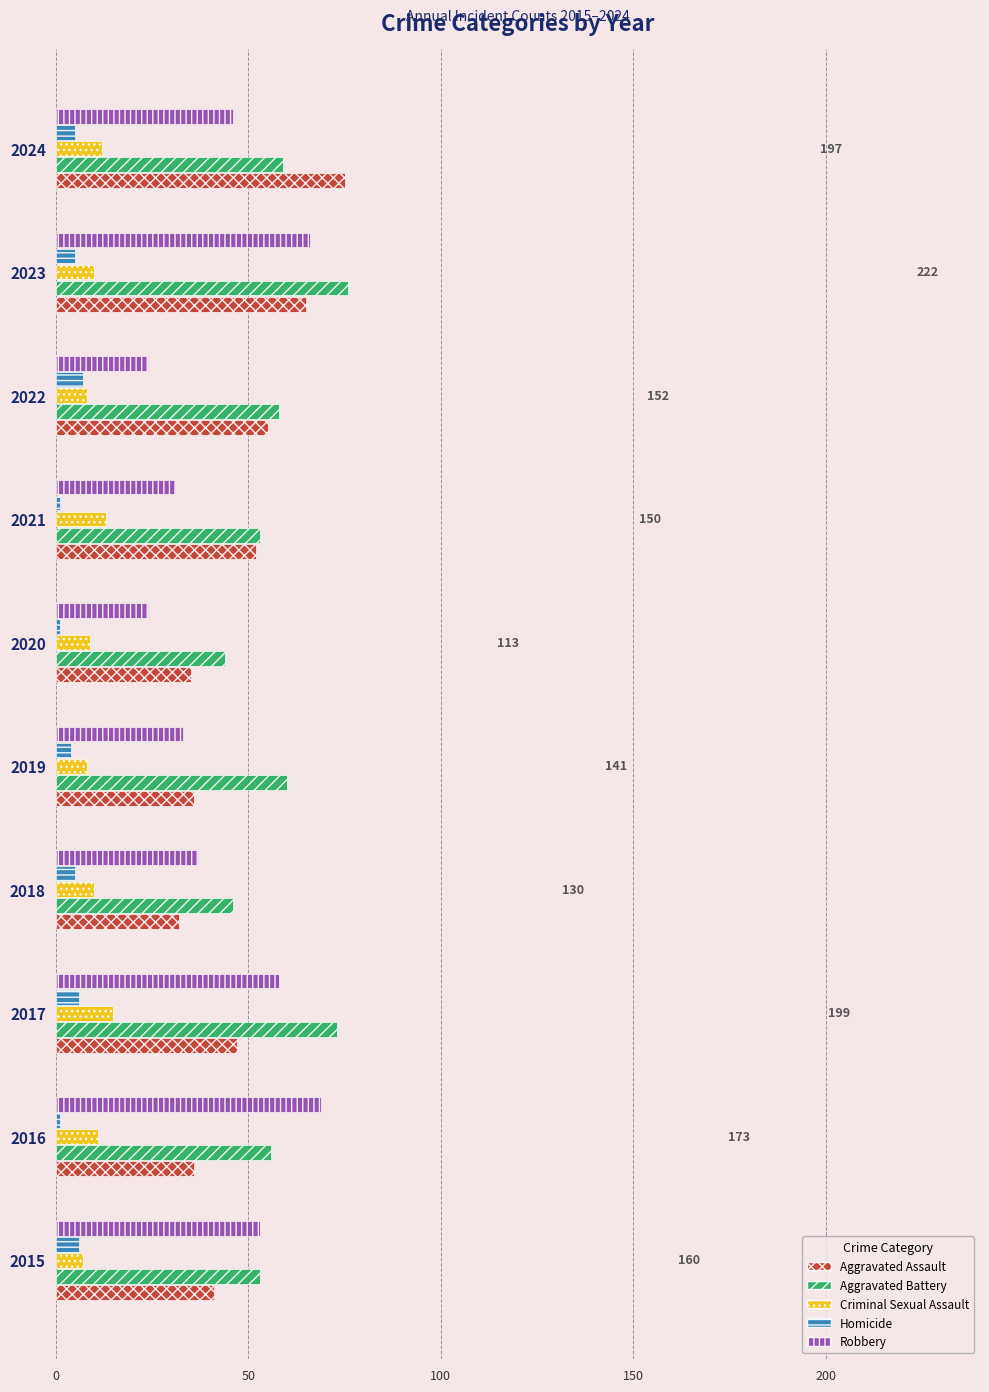

The value of Aggravated Battery at 2015 is 53. True or false?

True